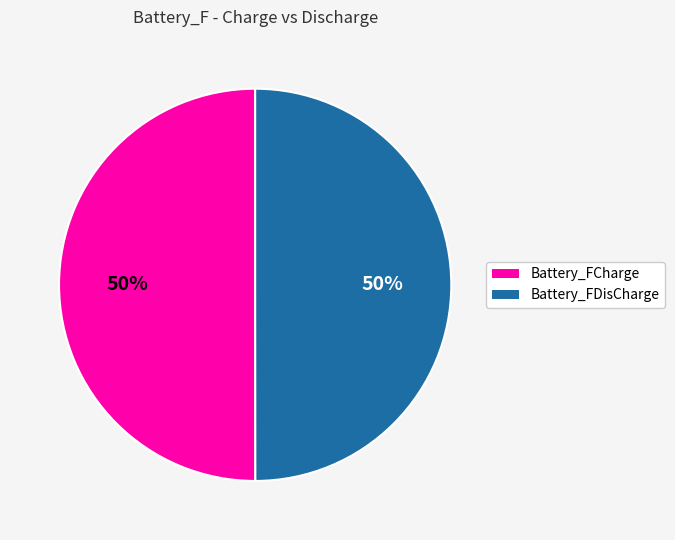

Do Battery_FCharge and Battery_FDisCharge together represent more than half of the pie?

Yes